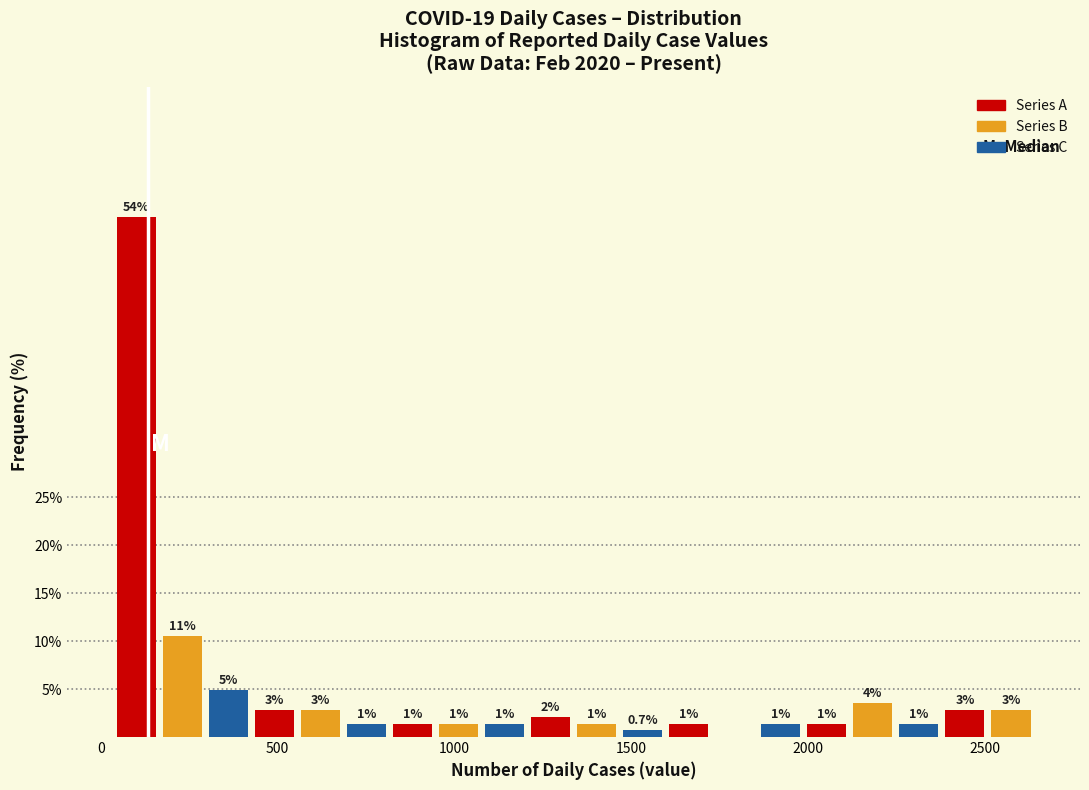

Around what value on the x-axis is the tallest bar? Give the approximate position of its centre, as read against the axis.

100